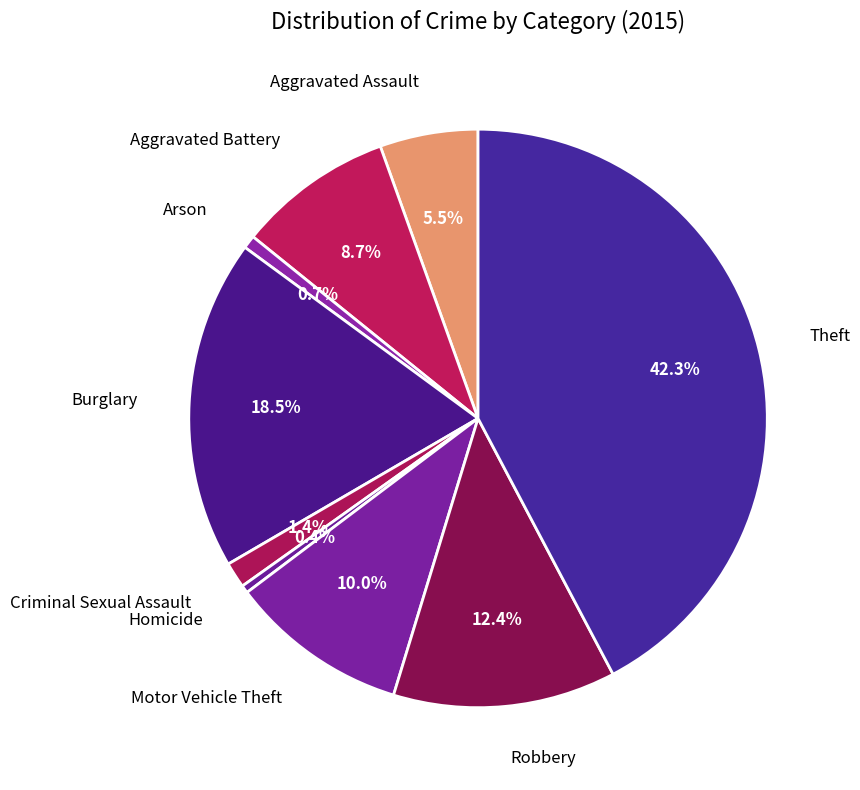

To the nearest percent, what is the difference between the largest and smallest slice percentages?

42%